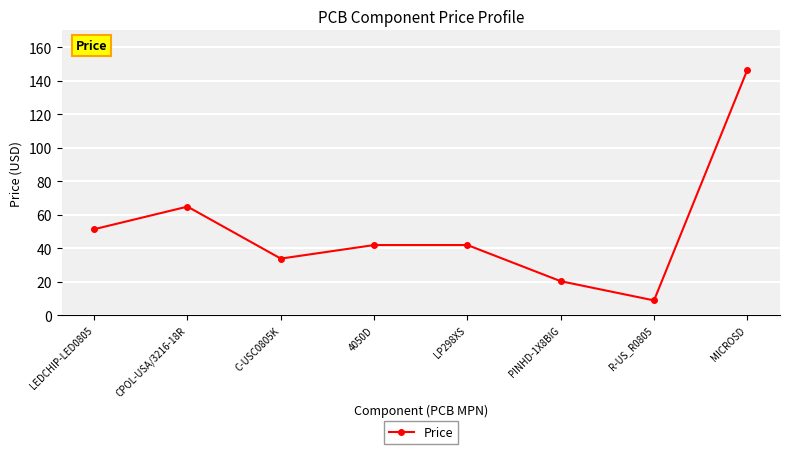

What is the label of the 5th point from the right?

4050D